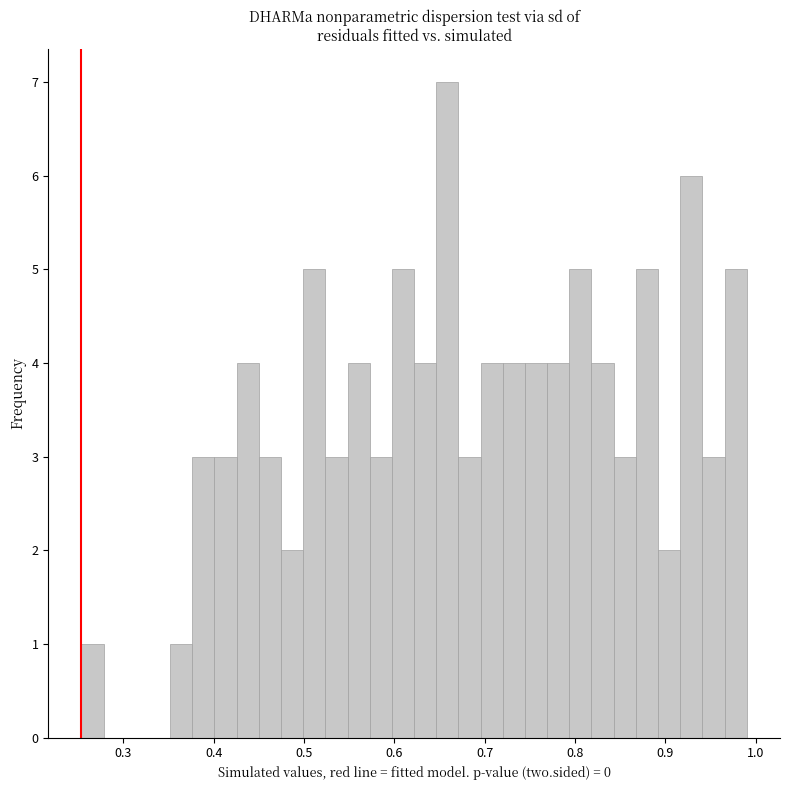

Around what value on the x-axis is the tallest bar? Give the approximate position of its centre, as read against the axis.

0.66